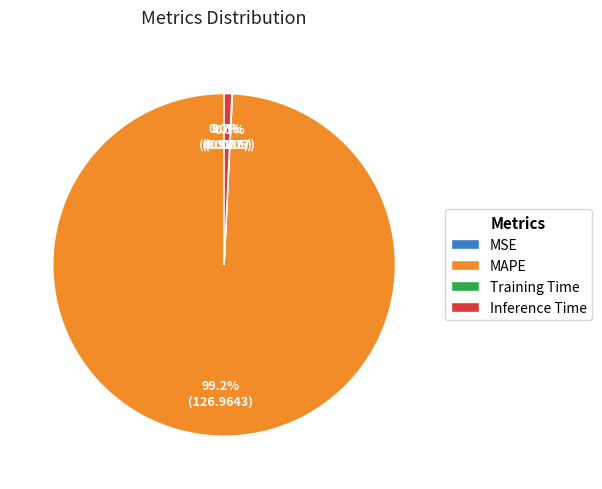

To the nearest percent, what is the difference between the largest and smallest slice percentages?

99%